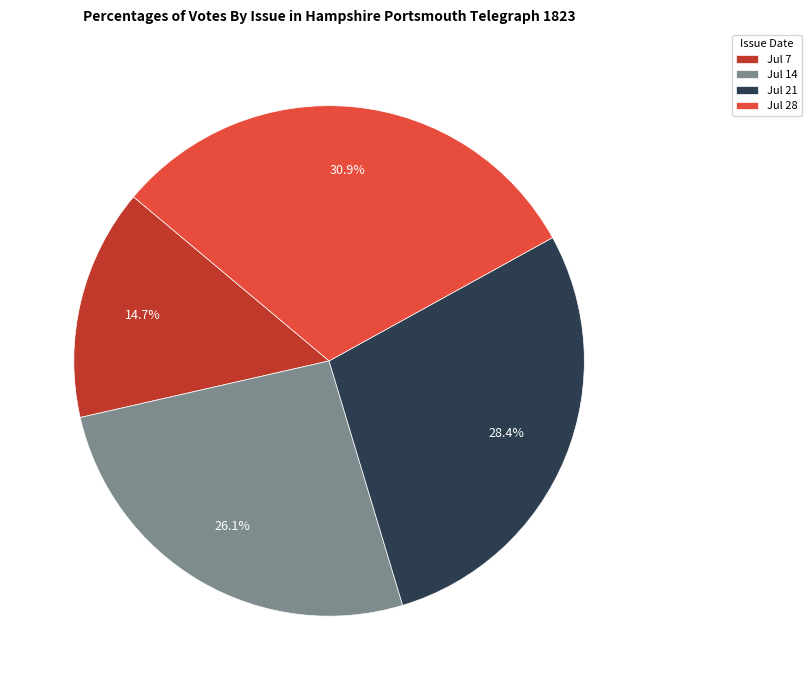

Rank the categories by value from lowest to highest.

Jul 7, Jul 14, Jul 21, Jul 28